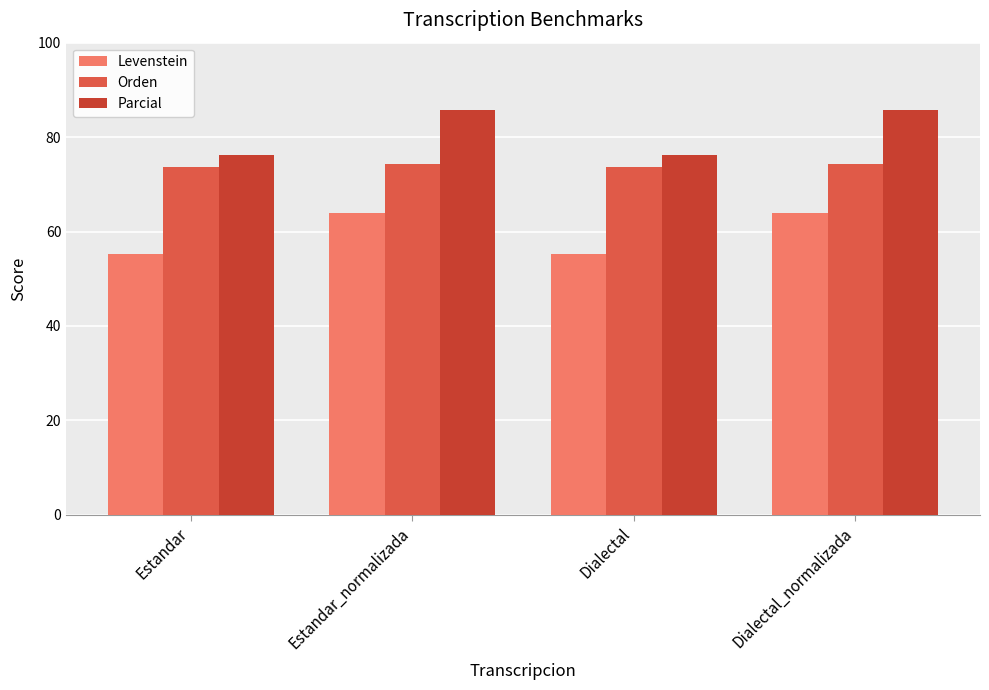

Which series has the largest total across all categories?

Parcial